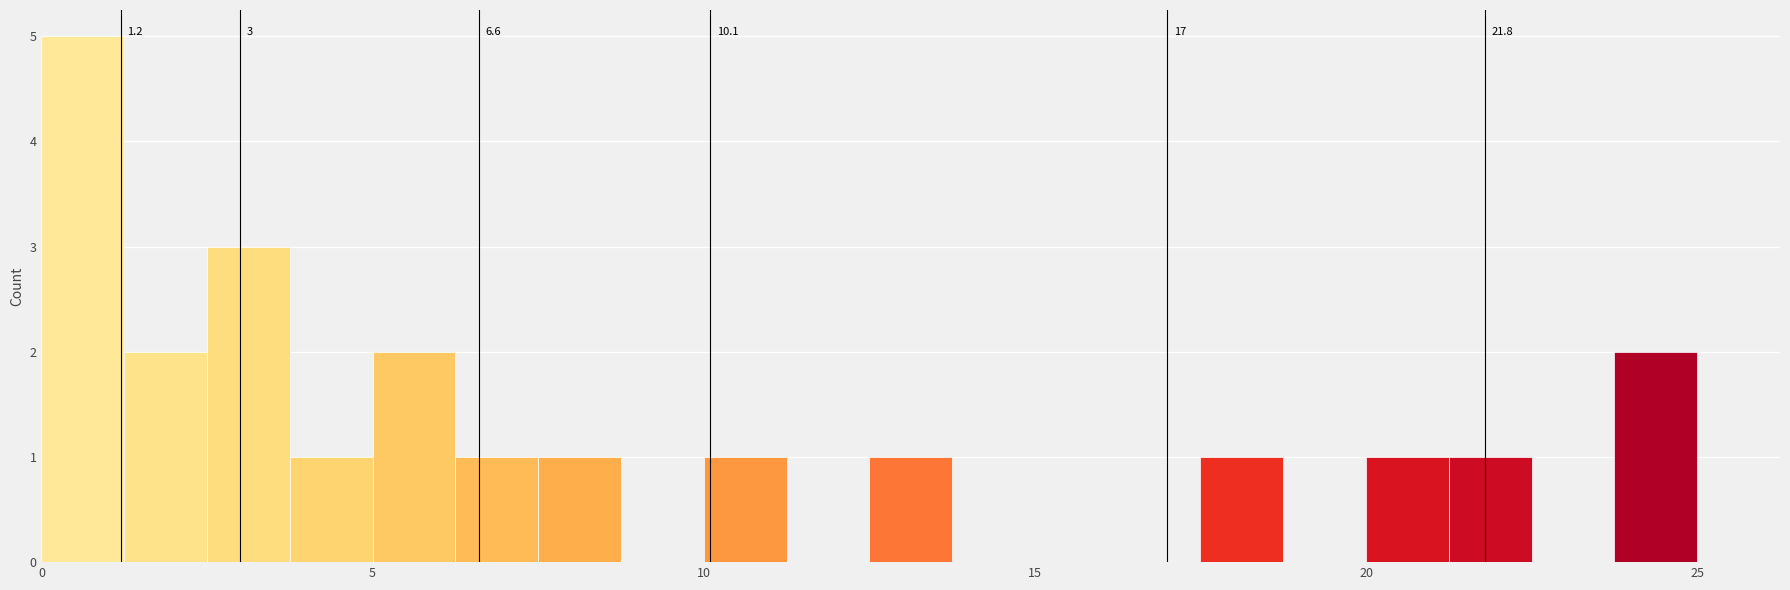

Around what value on the x-axis is the tallest bar? Give the approximate position of its centre, as read against the axis.

0.5